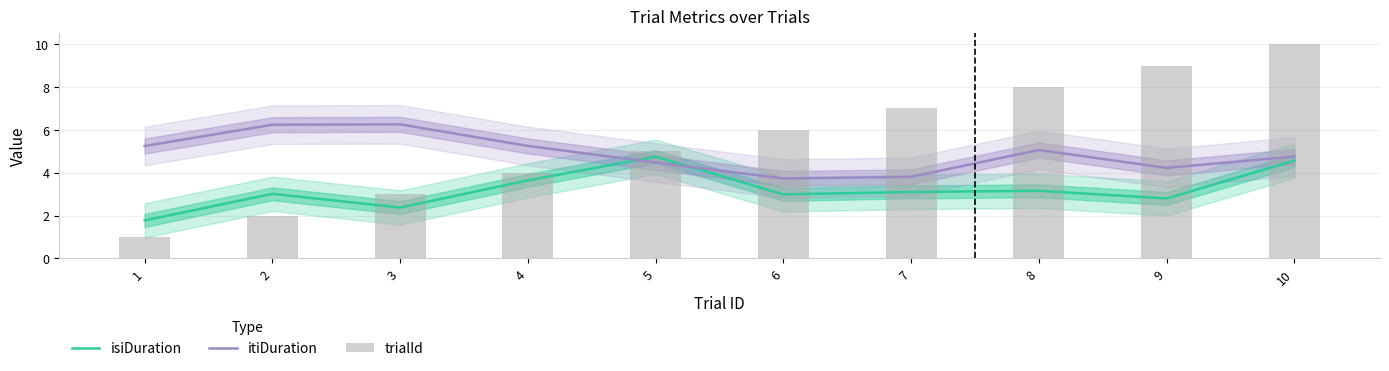

Between 5 and 7, which series saw the biggest shift?

trialId